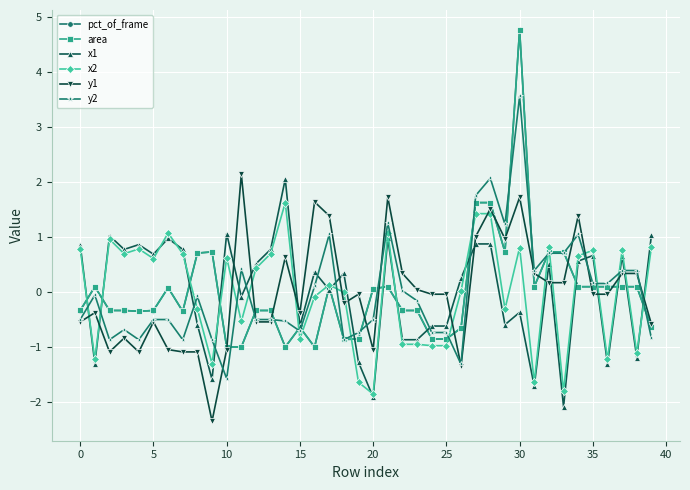

How many lines are shown in the chart?

6